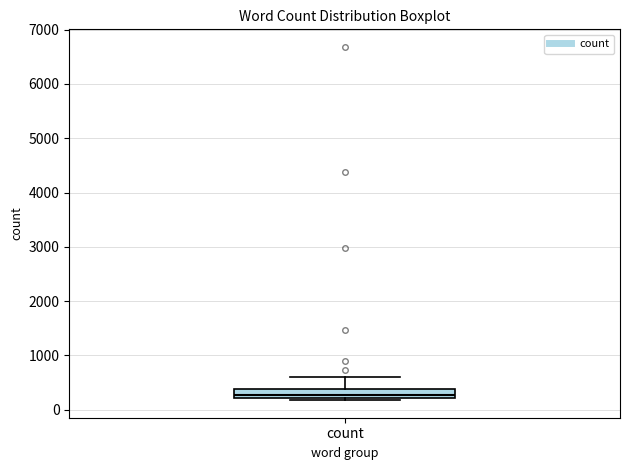

Read this box plot against the y-axis: the position of the median line, the range covered by the box, and the ends of both whiskers. The values are not printed on the chart, so give them approximately, as read against the axis.

median 300, box 200 to 400, whiskers 200 (just below the box's lower edge) to 600